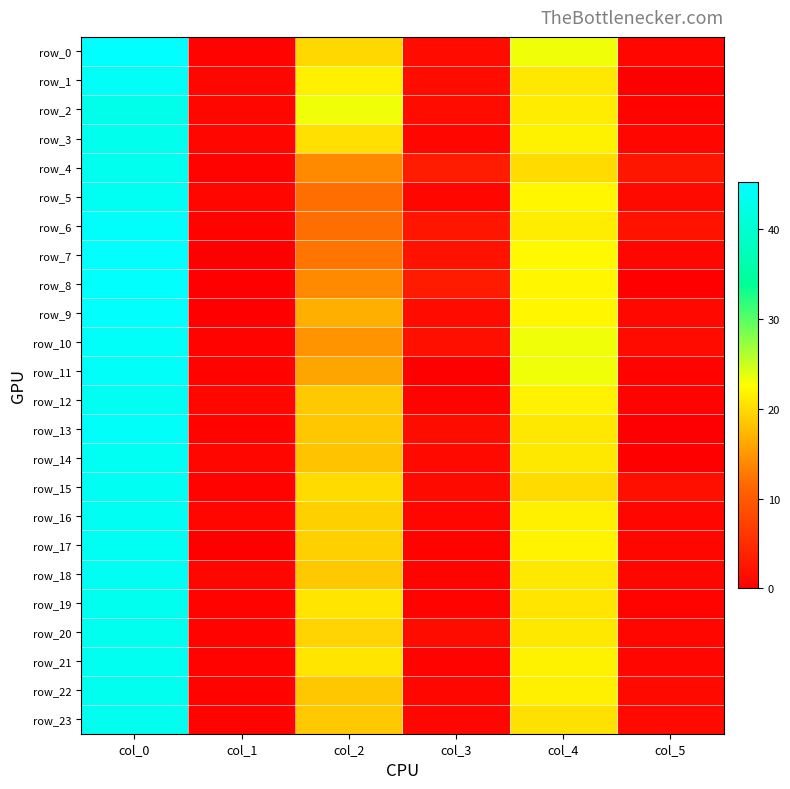

What is the sum of all row_17 values?

86.3